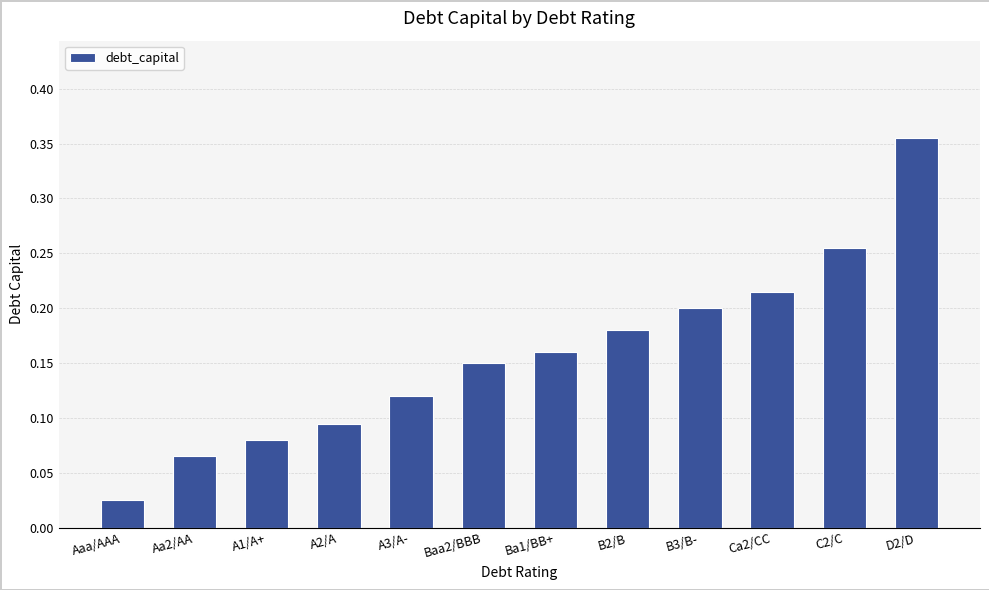

True or false: the data shows 0.2 at A2/A.

False